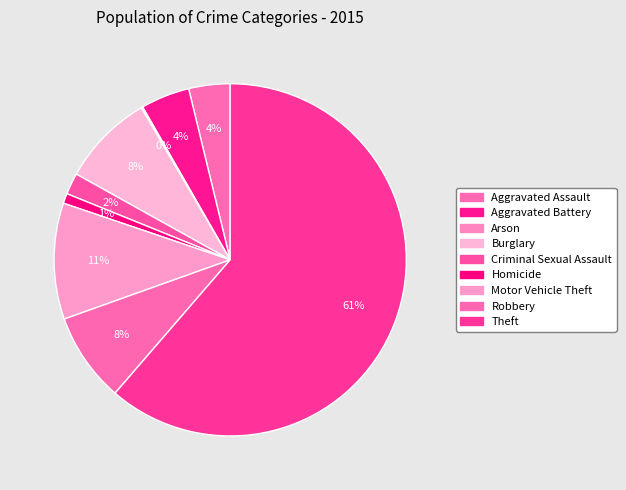

How many slices are in this pie chart?

9